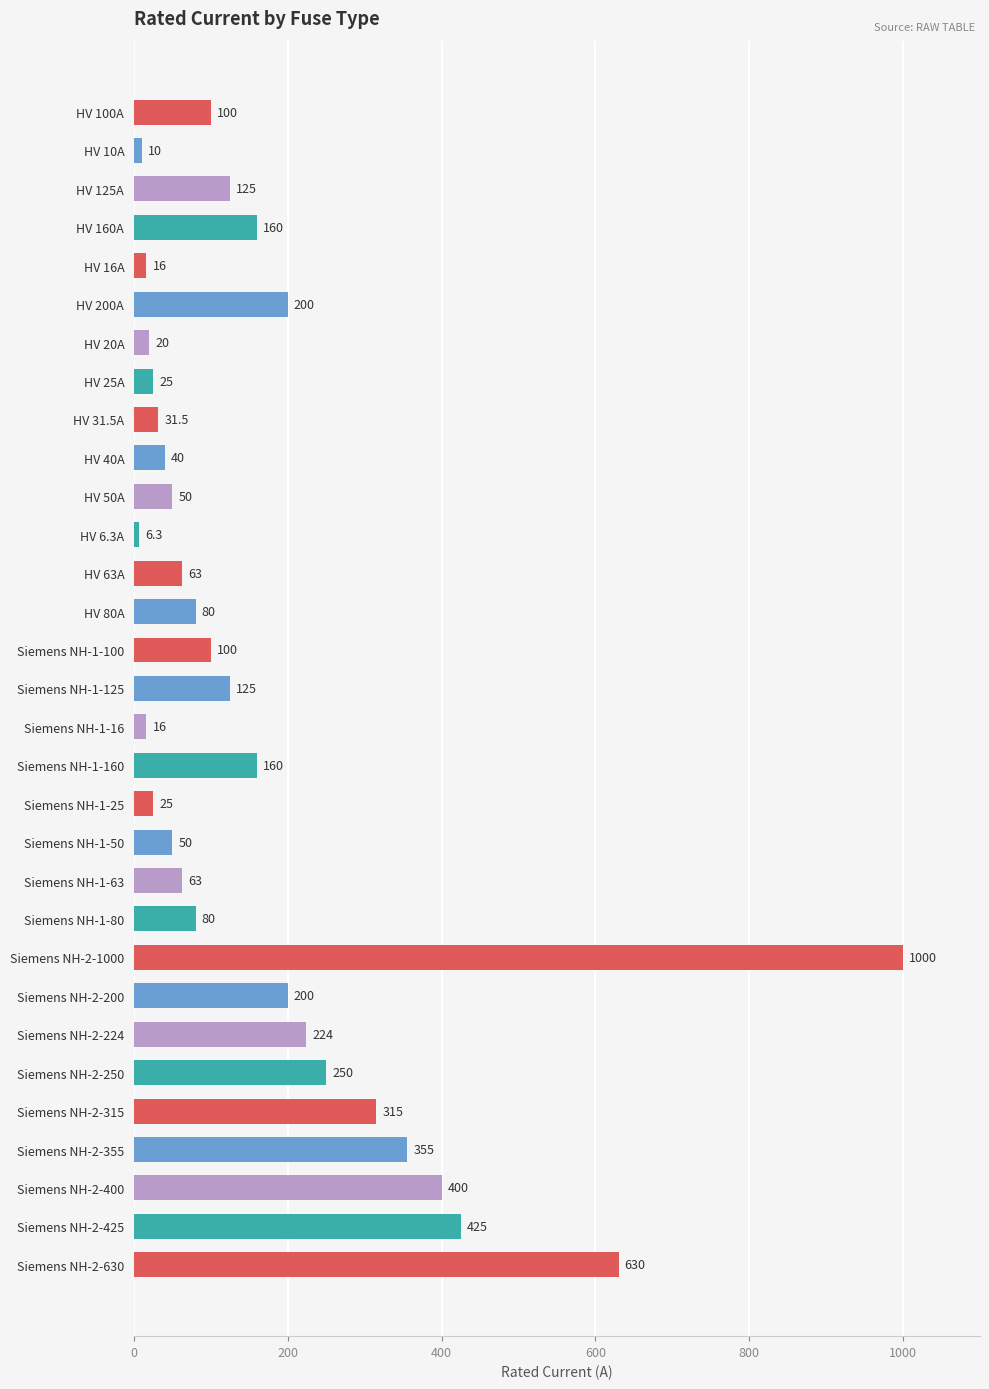

How many bars are there in total?

31